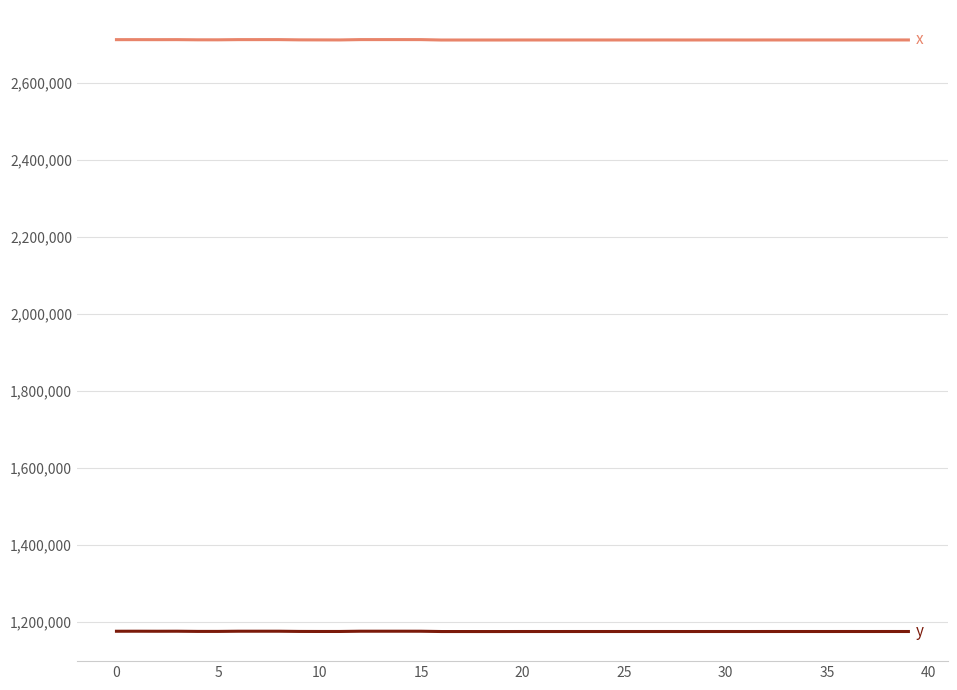

What is the smallest value displayed?

1174124.9